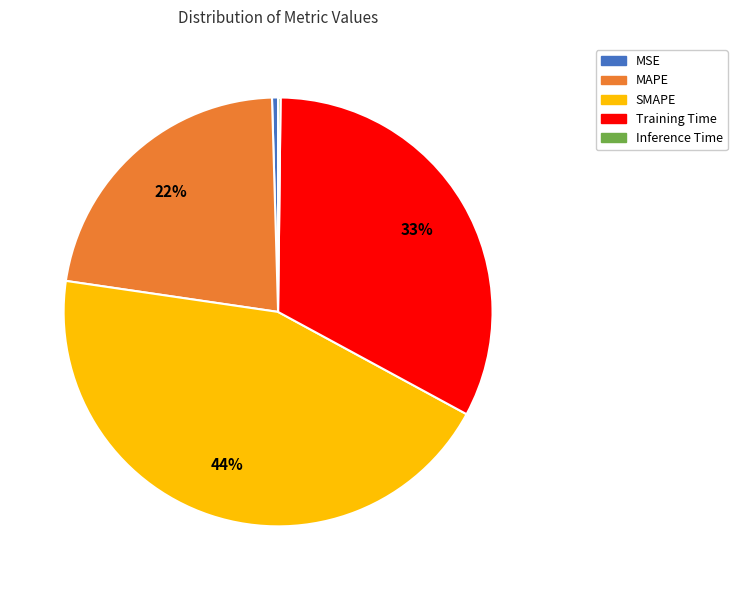

Do MSE and Training Time together represent more than half of the pie?

No